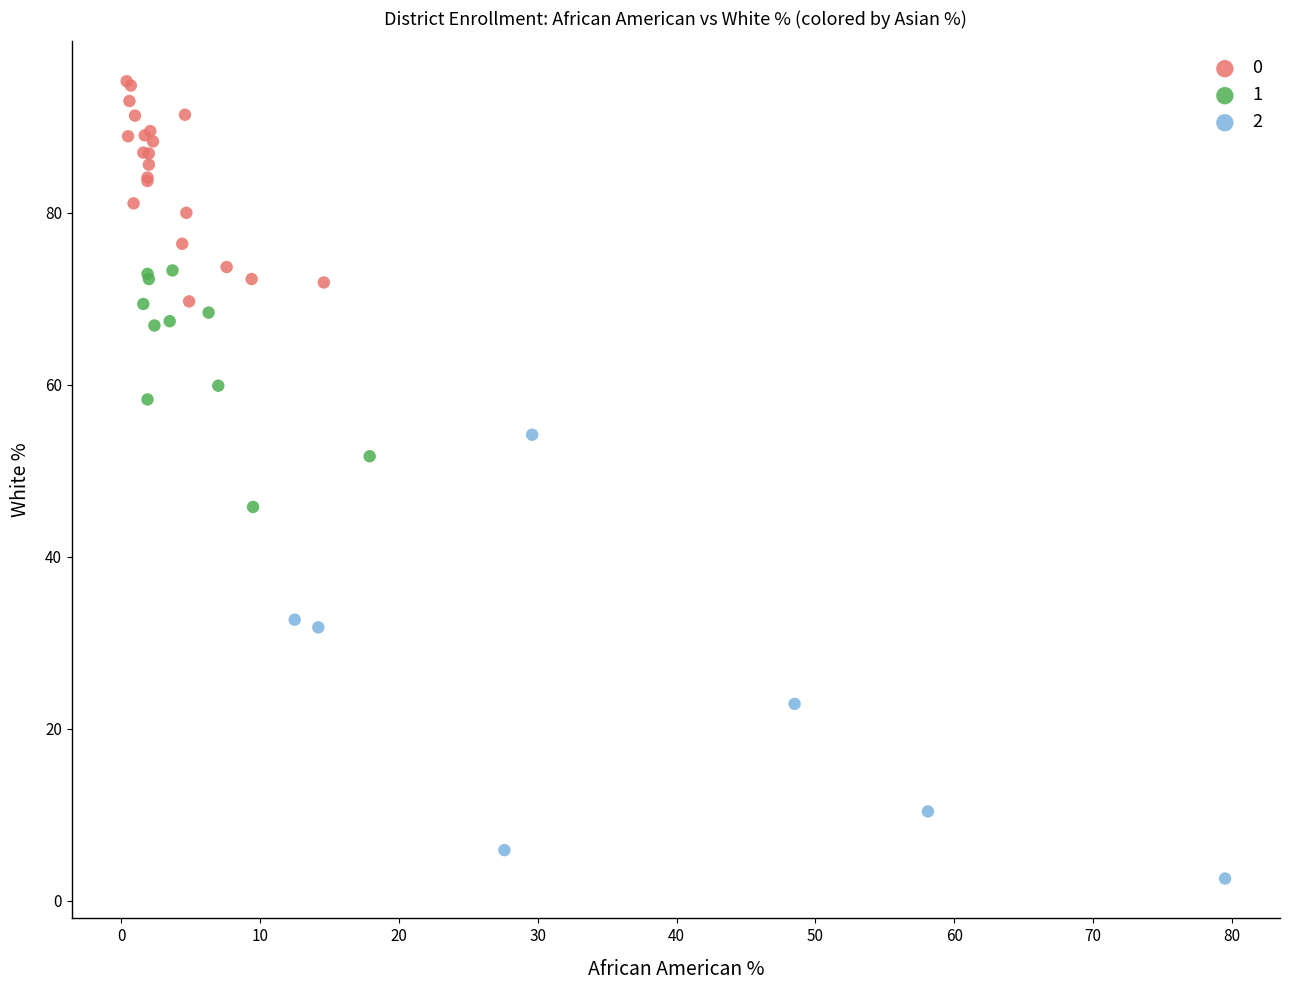

Which series has the widest spread of Y values?

2